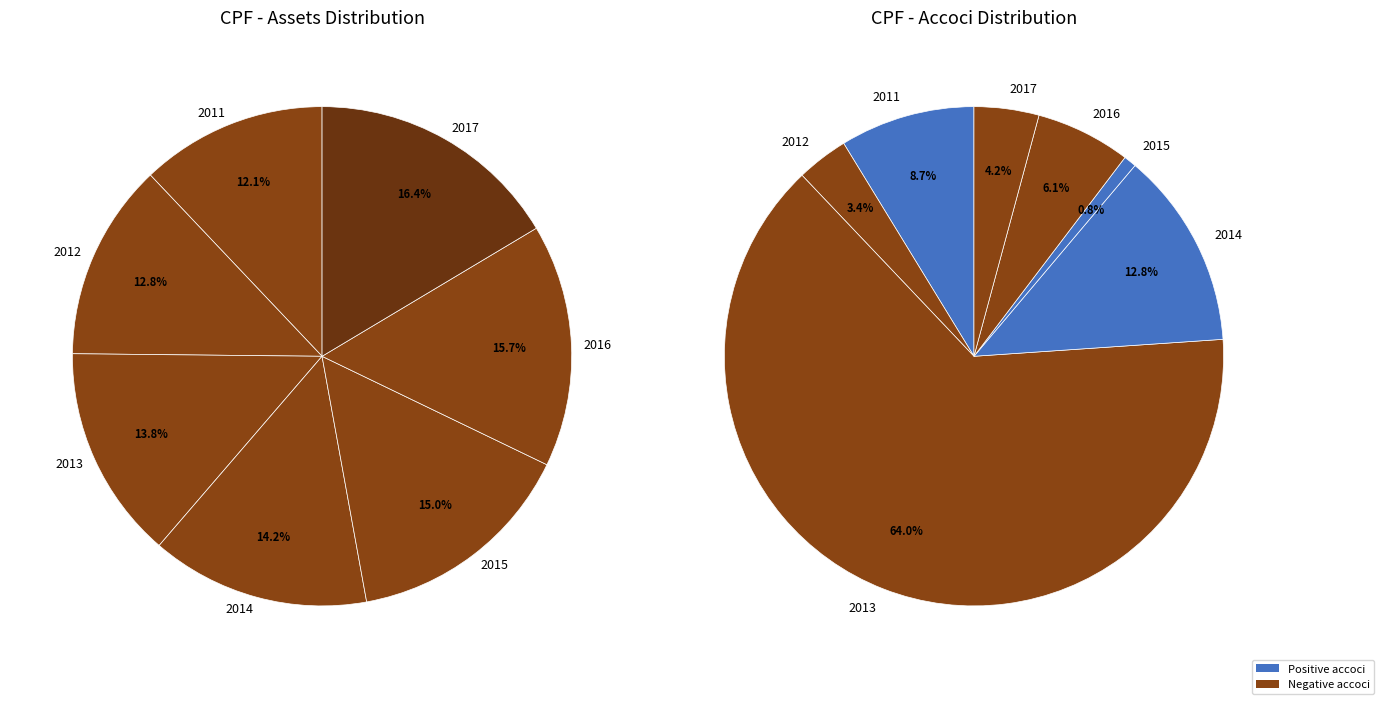

True or false: 2011 accounts for 3% of the total.

False